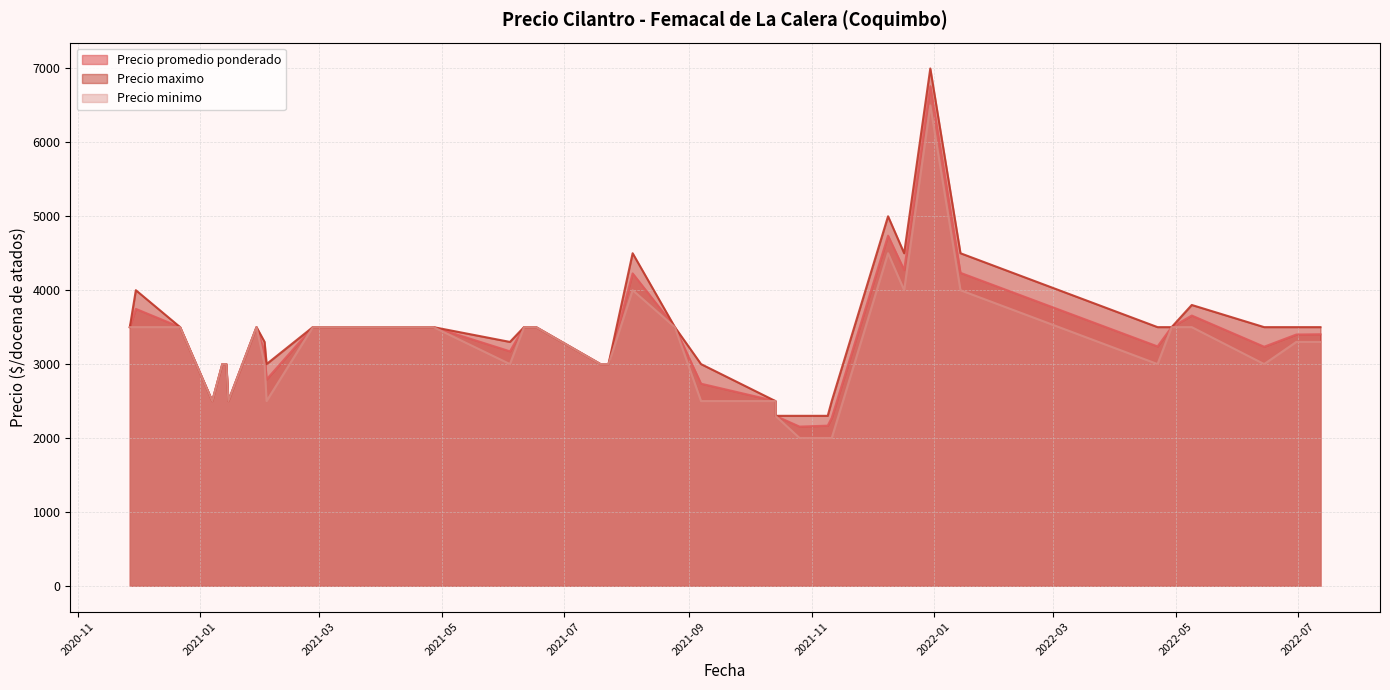

True or false: Precio maximo and Precio promedio ponderado intersect in this chart.

False